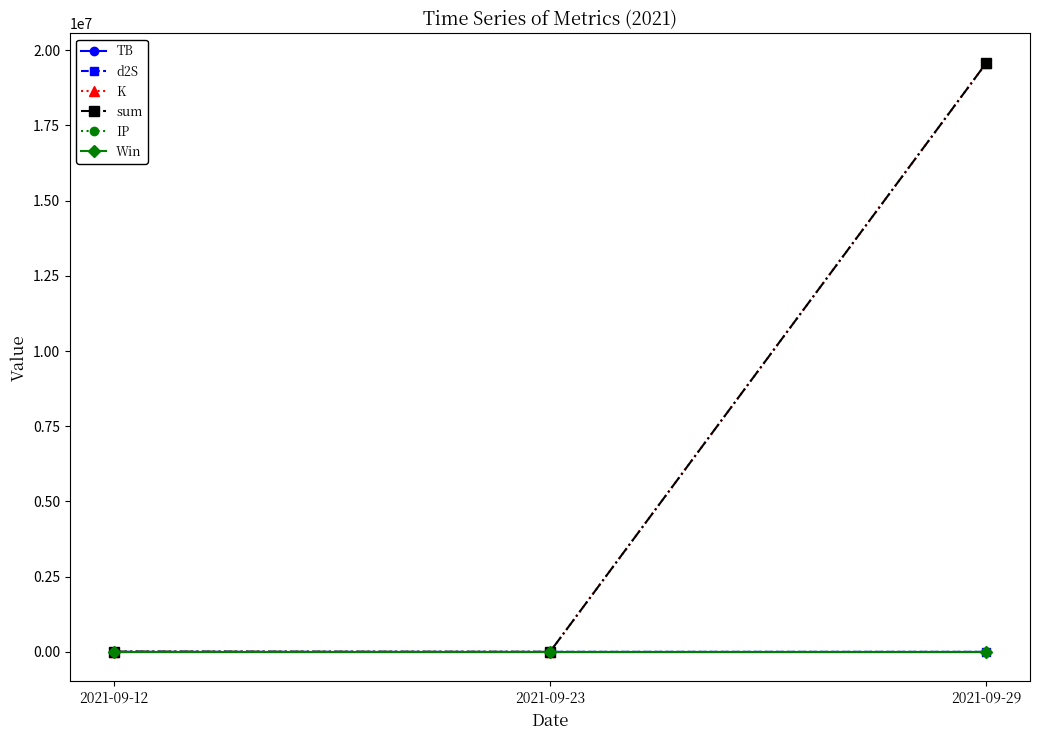

At which label is K closest to 9787812?

2021-09-12